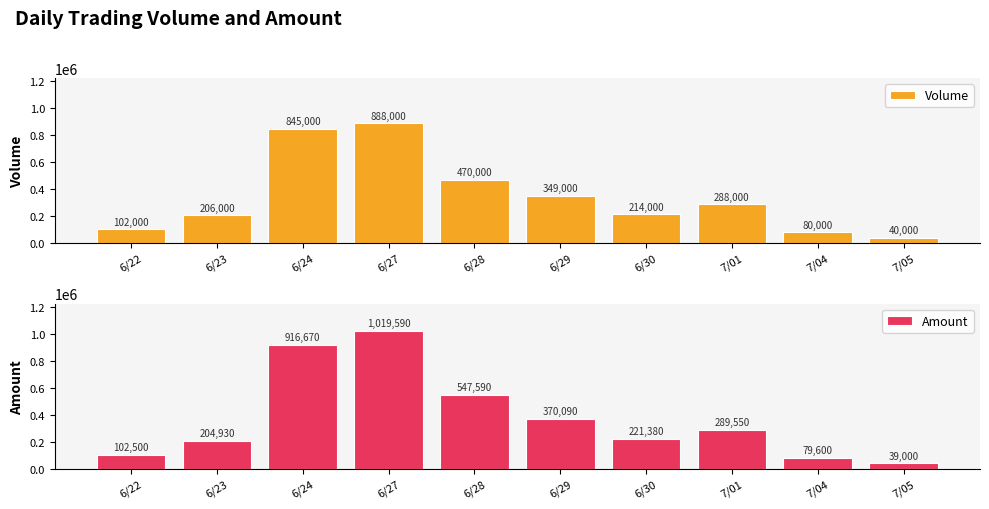

At which label does Amount reach its peak?

6/27